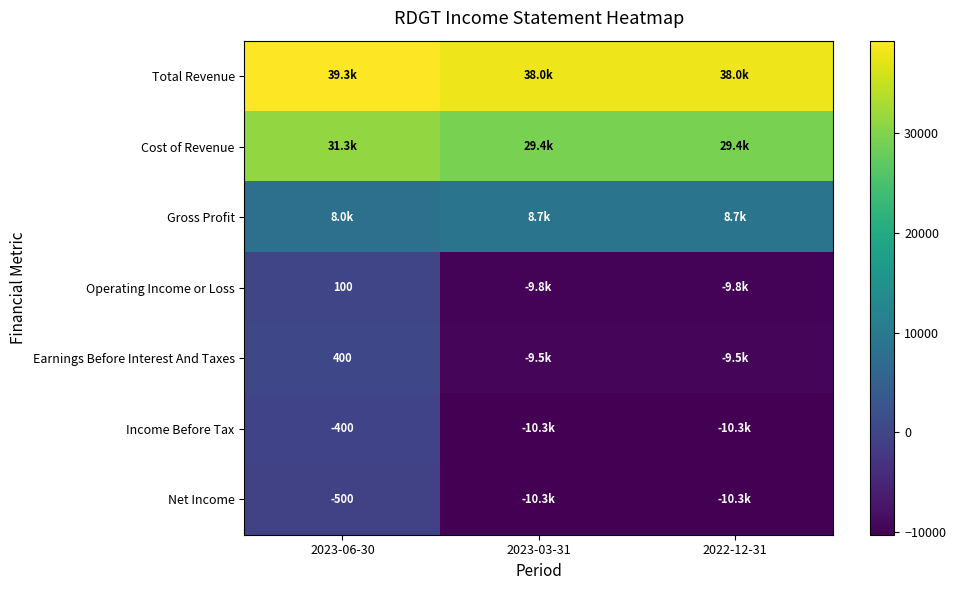

The value of Net Income at 2023-06-30 is -500. True or false?

True